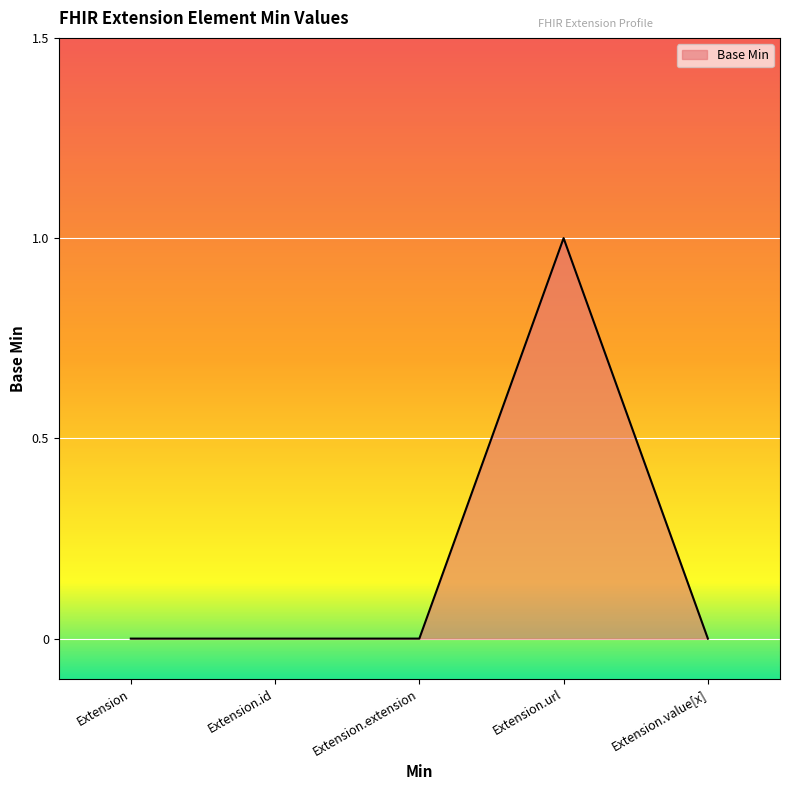

Reading left to right, what are all the values shown in this chart?

Extension=0	Extension.id=0	Extension.extension=0	Extension.url=1	Extension.value[x]=0